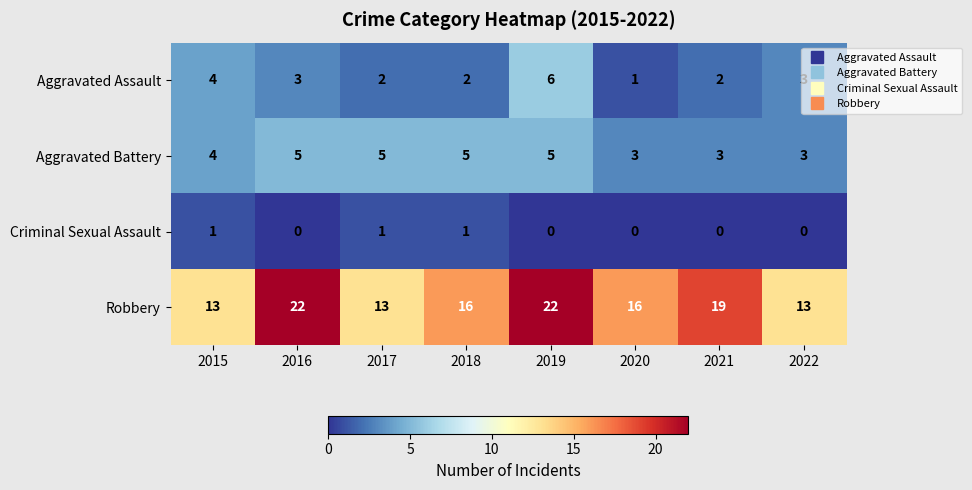

At how many categories does at least one series exceed 0?

8